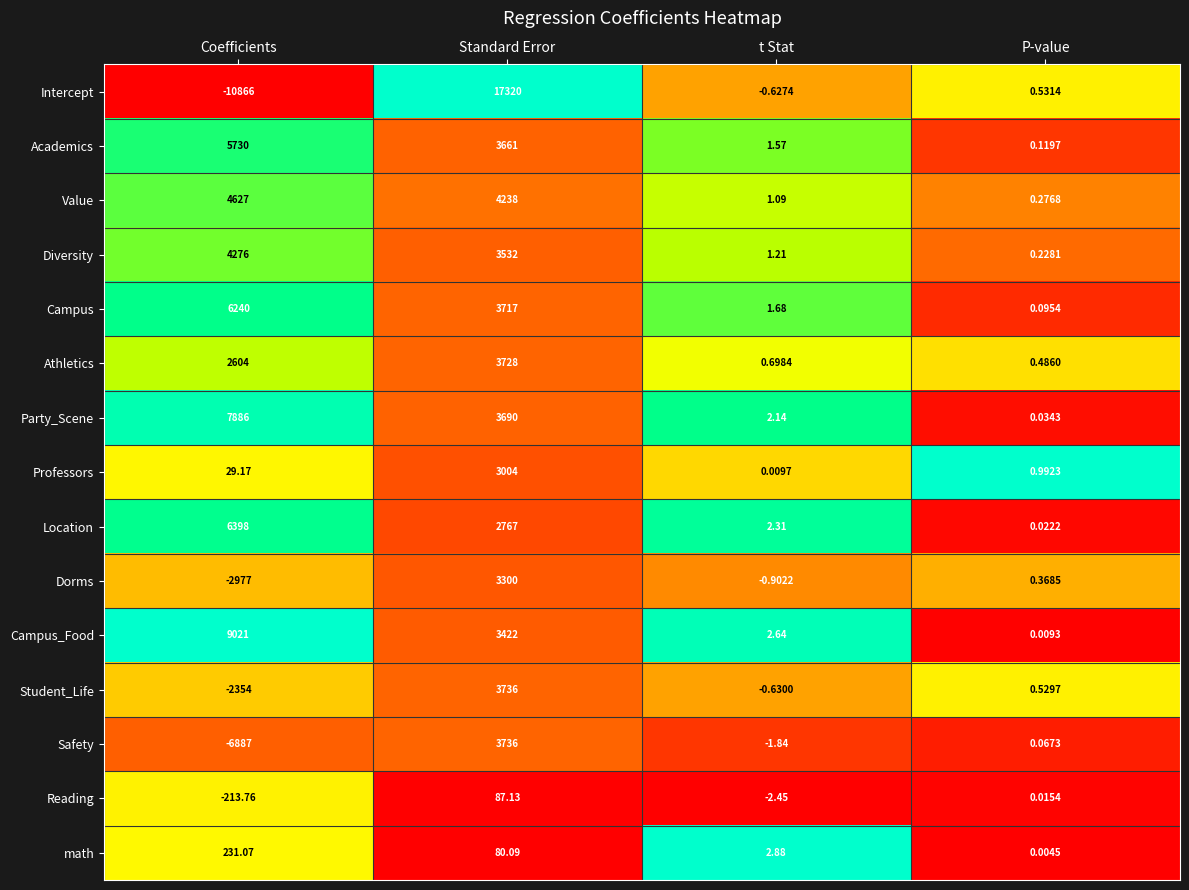

Which series changed the most between Standard Error and t Stat?

Intercept